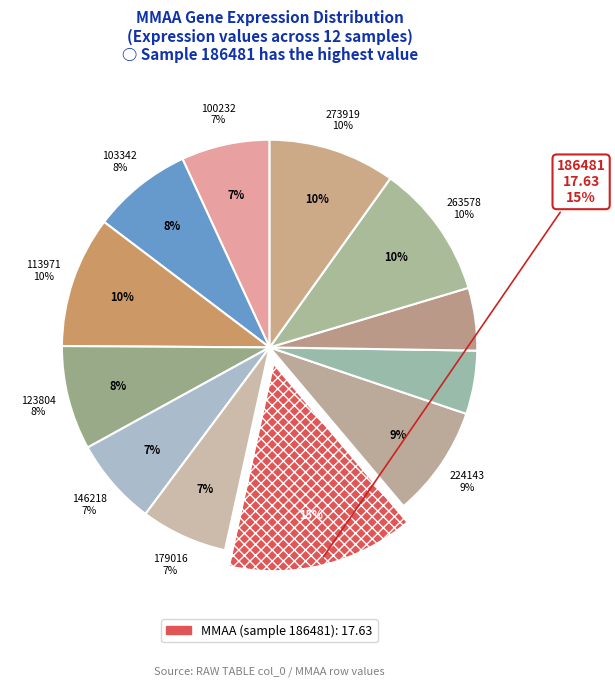

Is there a majority slice in this chart?

No